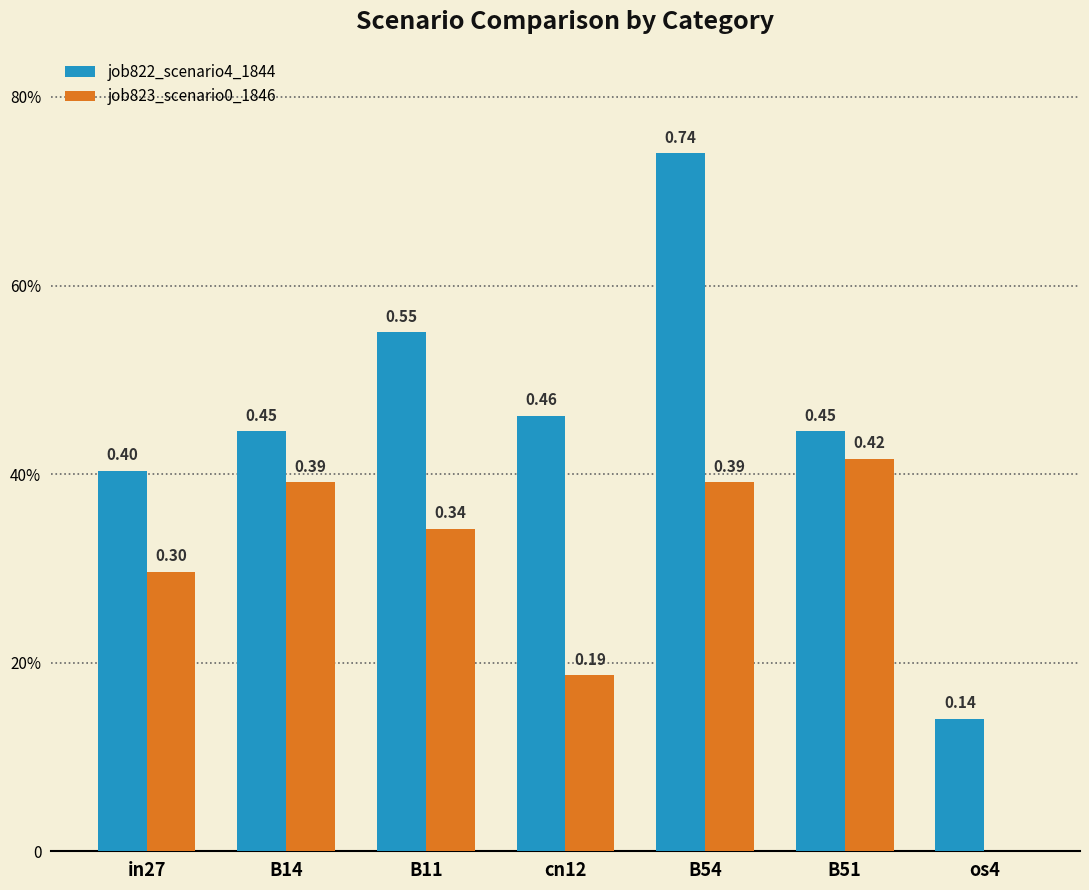

At how many categories does at least one series exceed 0?

7